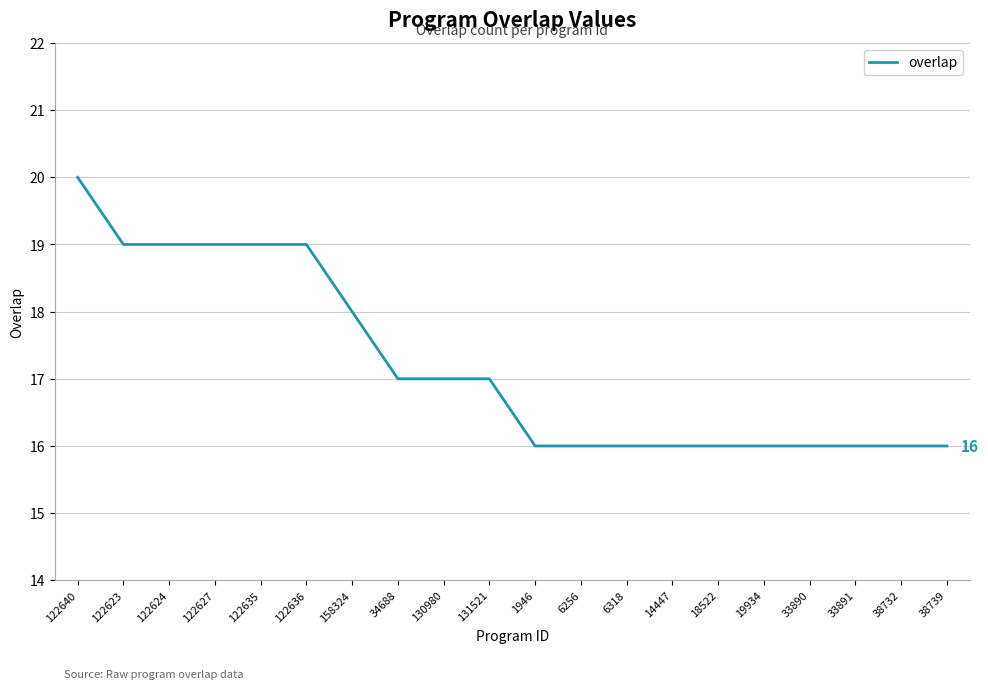

Reading left to right, list all the values displayed in this chart.

122640=20	122623=19	122624=19	122627=19	122635=19	122636=19	158324=18	34688=17	130980=17	131521=17	1946=16	6256=16	6318=16	14447=16	18522=16	19934=16	33890=16	33891=16	38732=16	38739=16